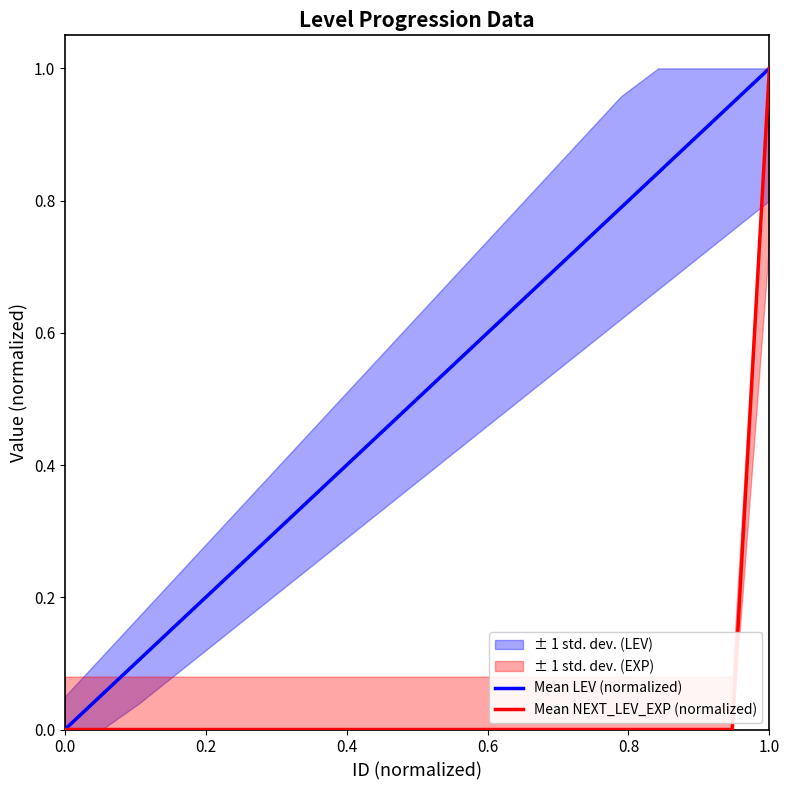

True or false: Mean NEXT_LEV_EXP (normalized) has more than 1 points higher than both neighbors.

False